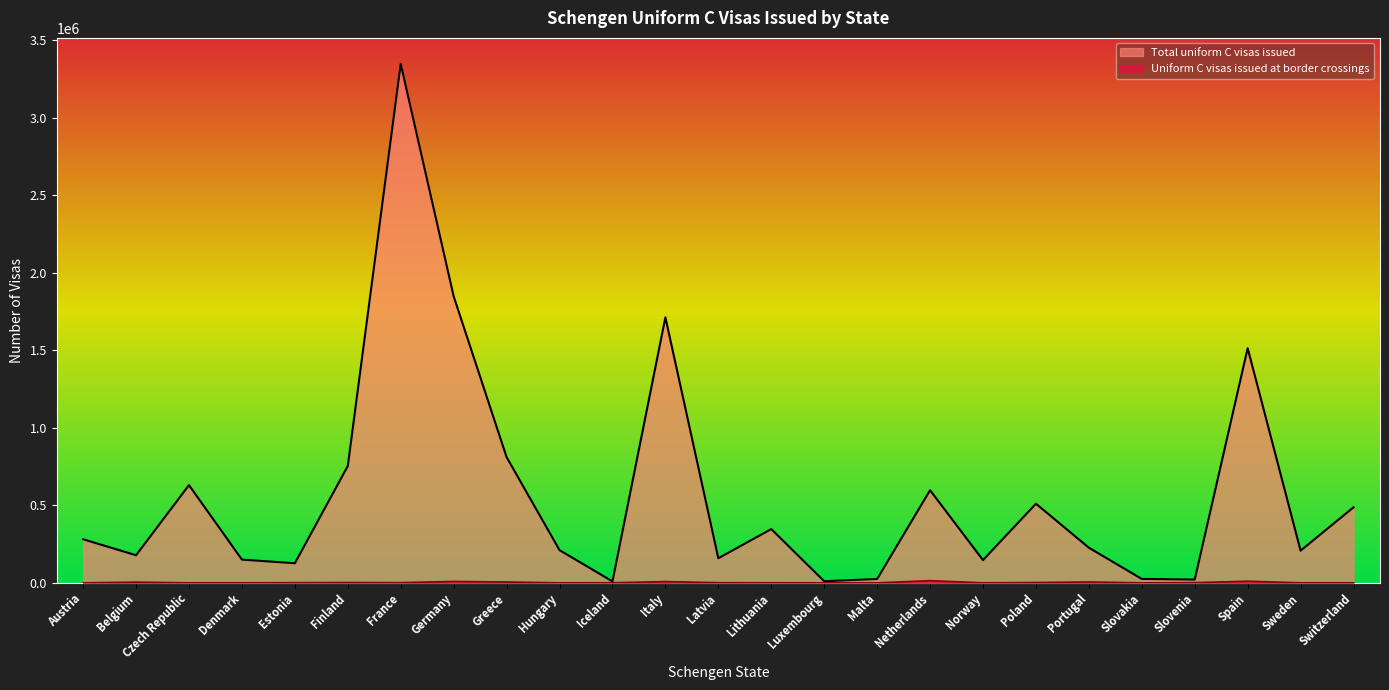

At which label does Total uniform C visas issued first exceed 226516?

Austria